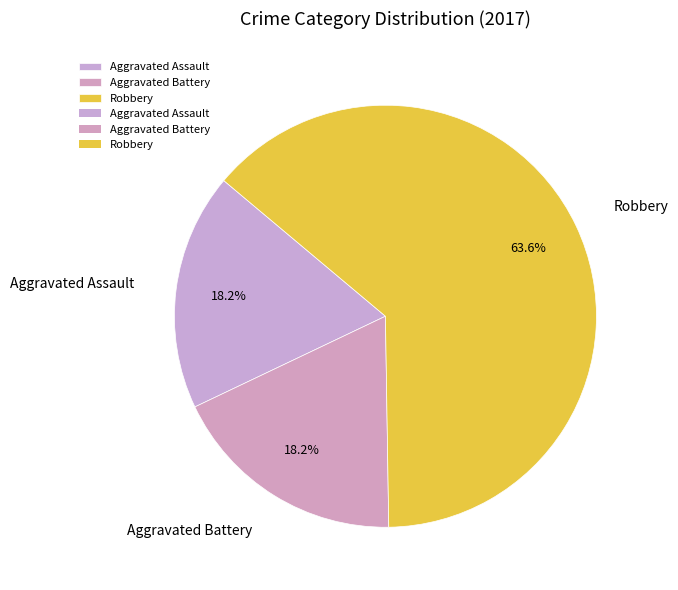

To the nearest percent, what is the difference between the largest and smallest slice percentages?

45%